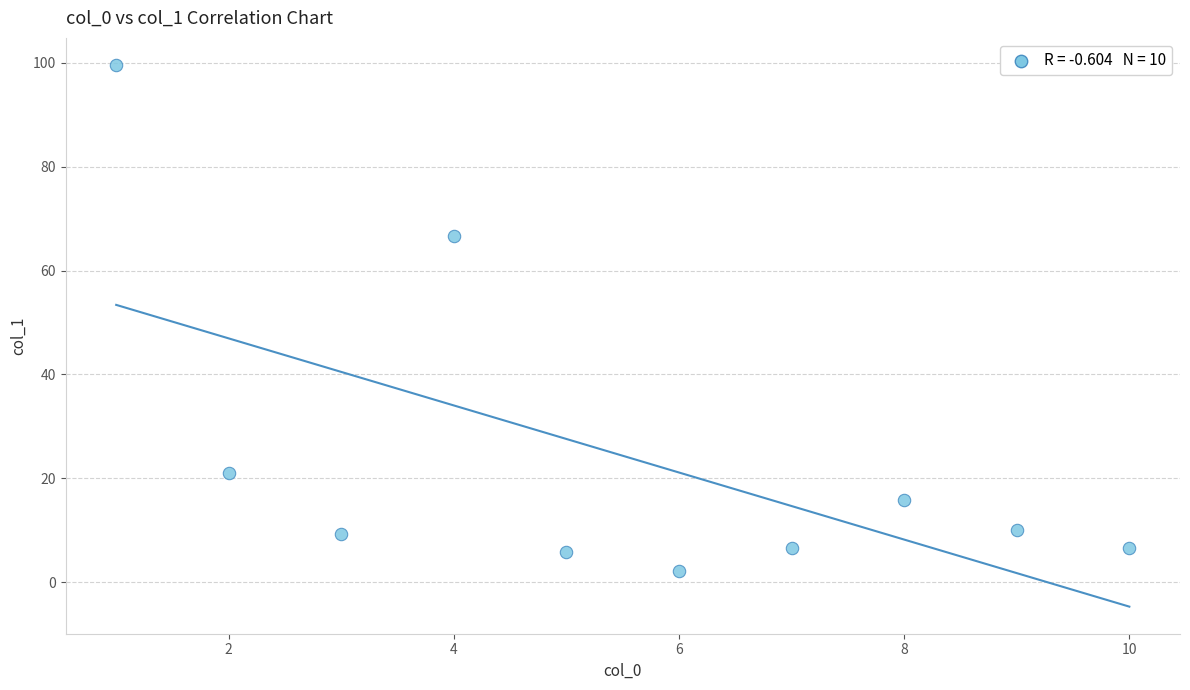

What Y value in the scatter plot is closest to 50?

66.6